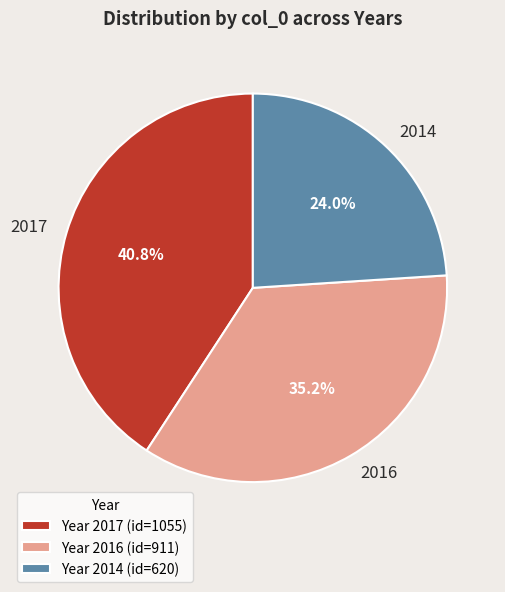

Combined, what portion of the pie is 2014 and 2017?

64.8%